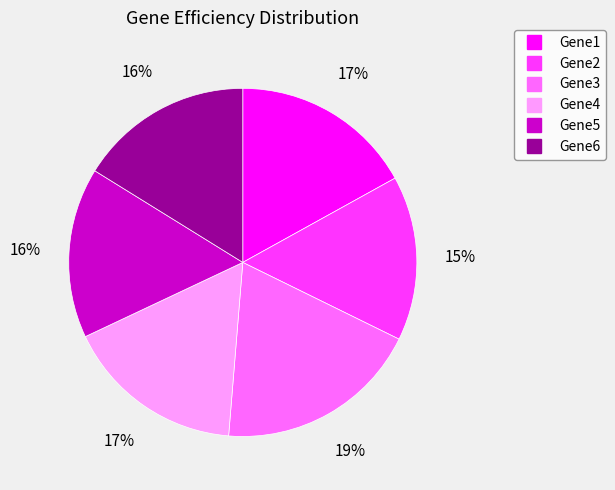

Which slice is the largest?

Gene3